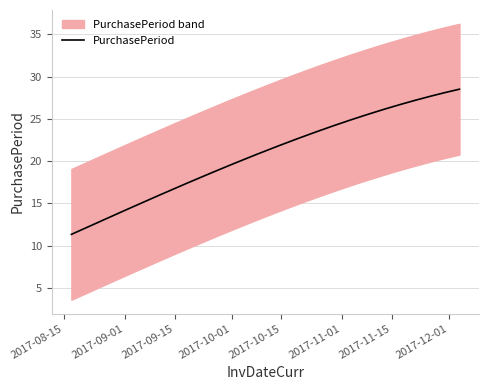

What is the highest value of the PurchasePeriod series?

28.5